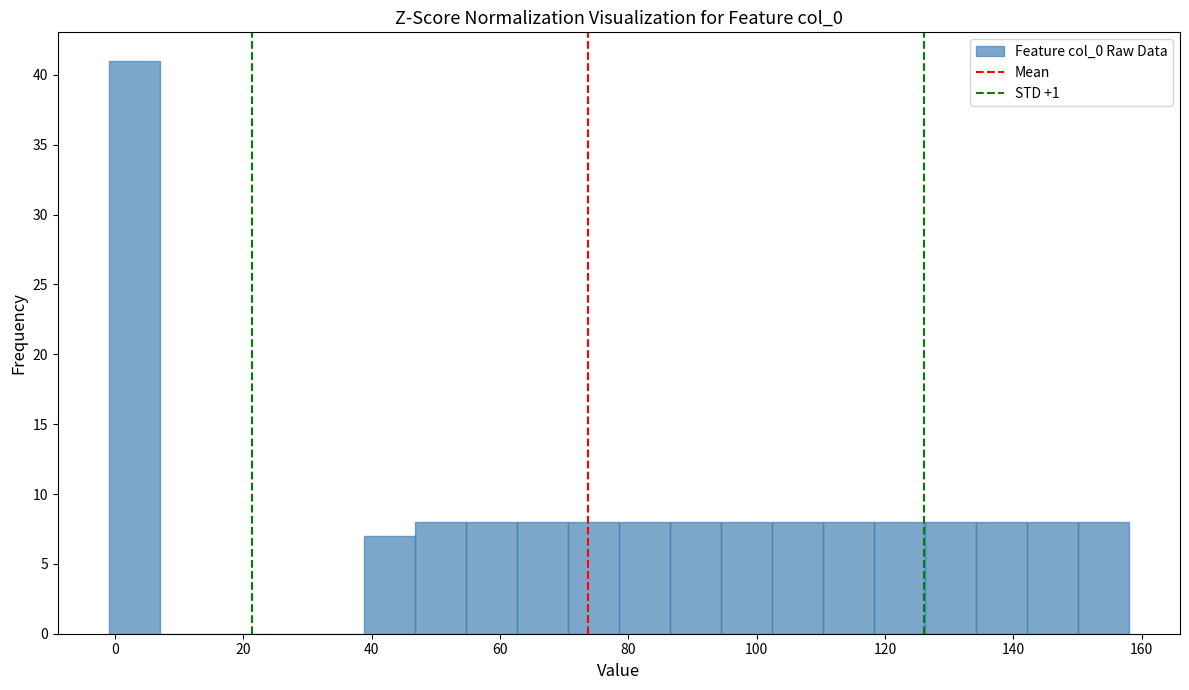

Around what value on the x-axis is the tallest bar? Give the approximate position of its centre, as read against the axis.

4